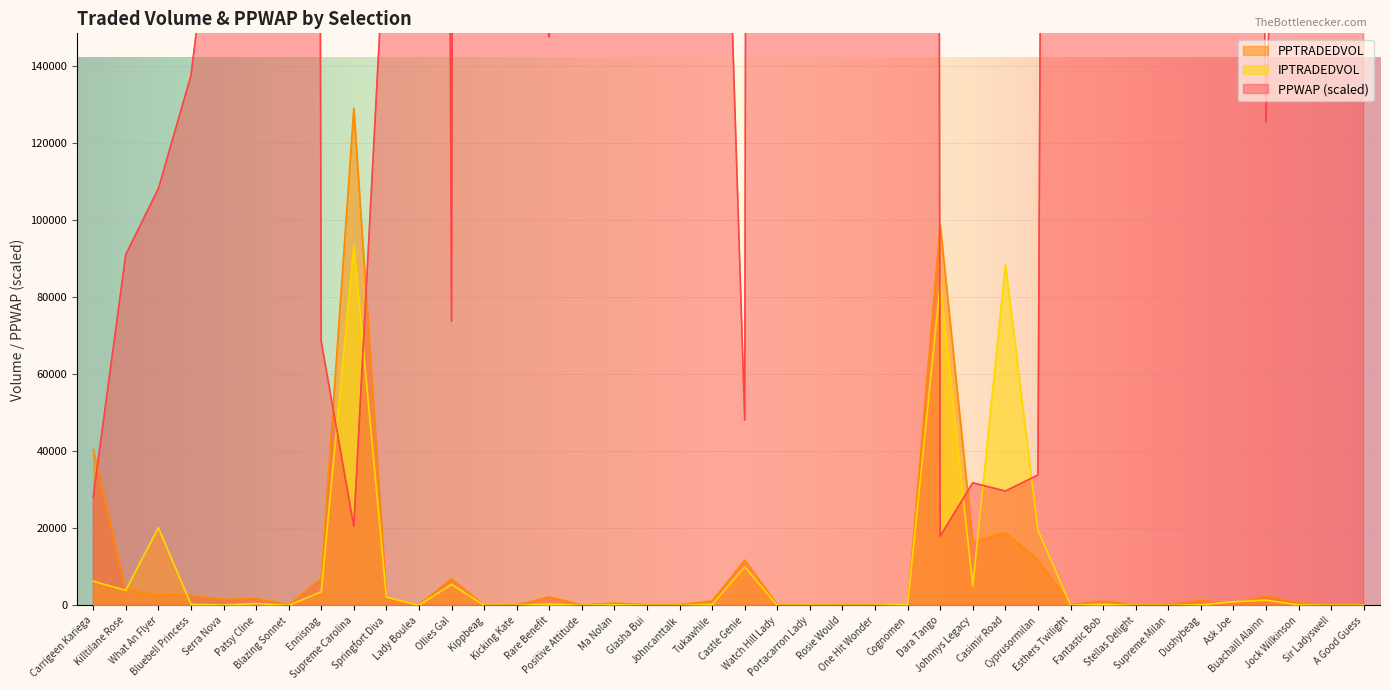

Which series has the largest range (max minus min)?

PPWAP